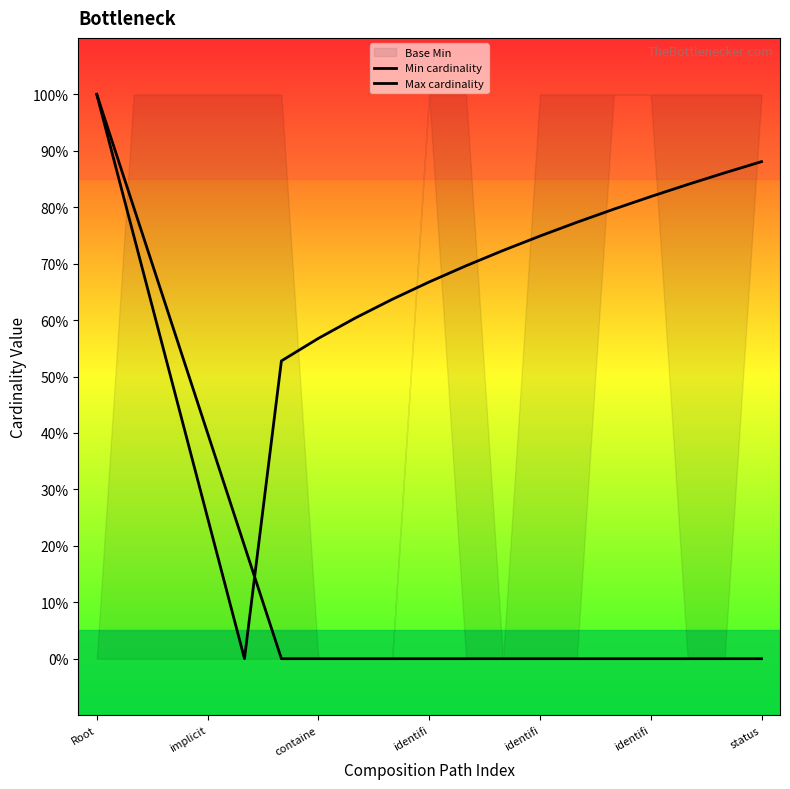

Which series has the largest total across all categories?

Max cardinality